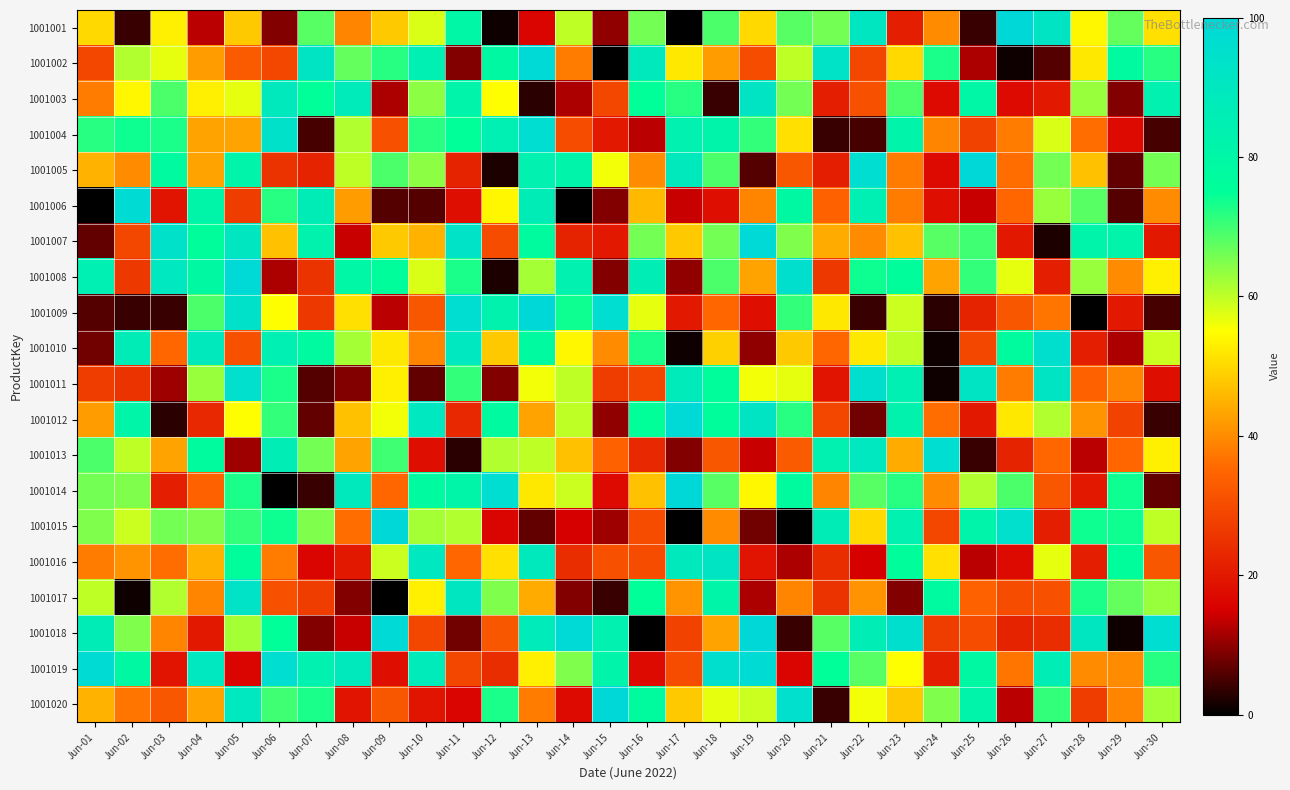

What is the greatest value displayed?

100